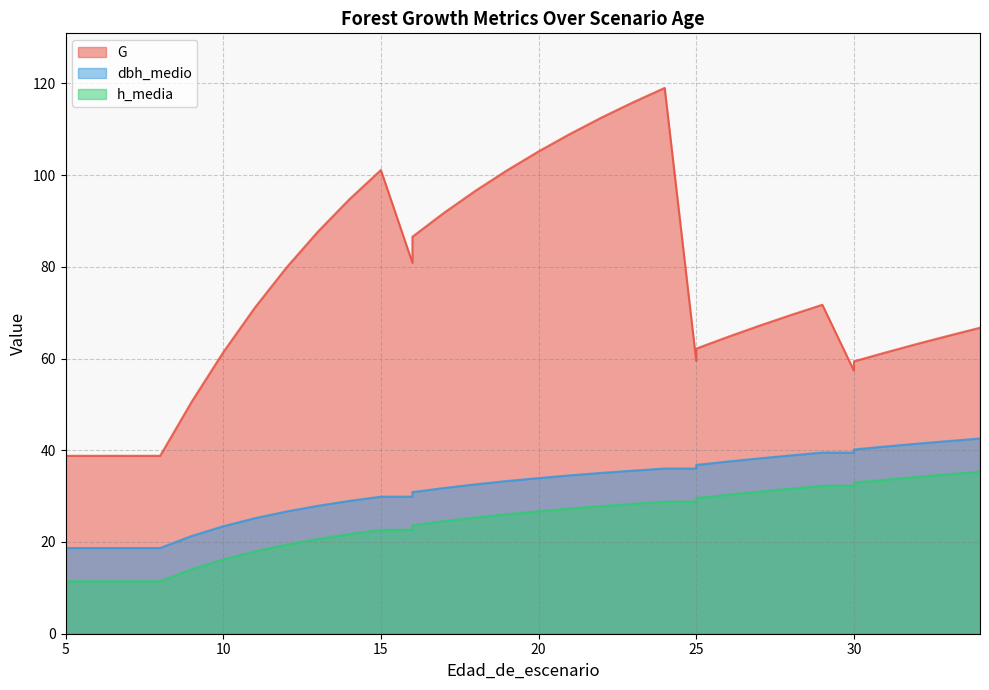

True or false: dbh_medio has a value of 33.2 at 9.

False